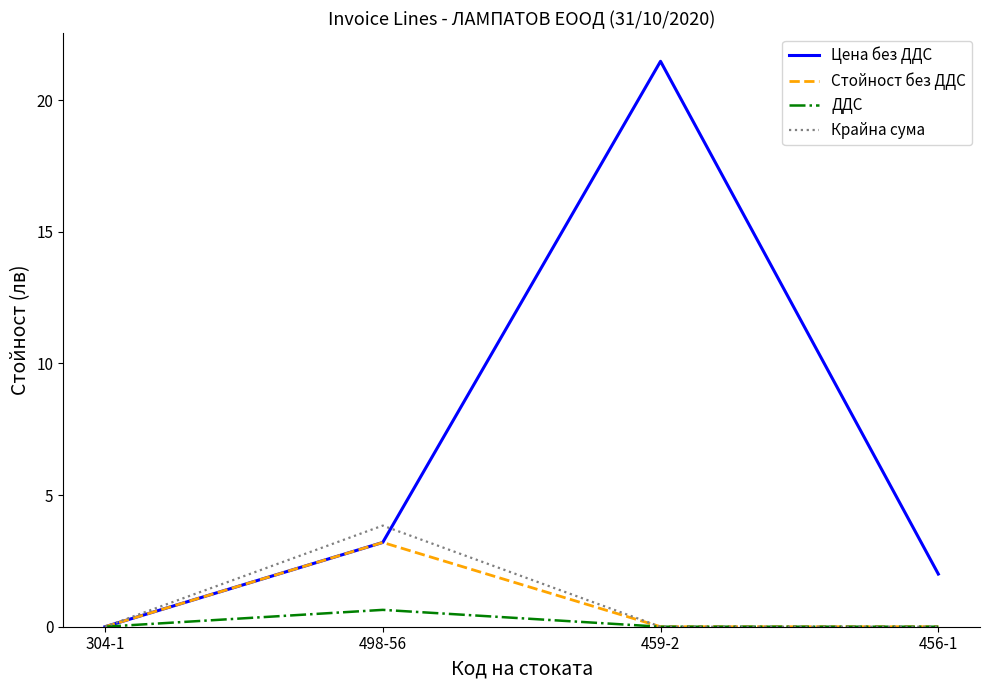

Which series has the largest range (max minus min)?

Цена без ДДС